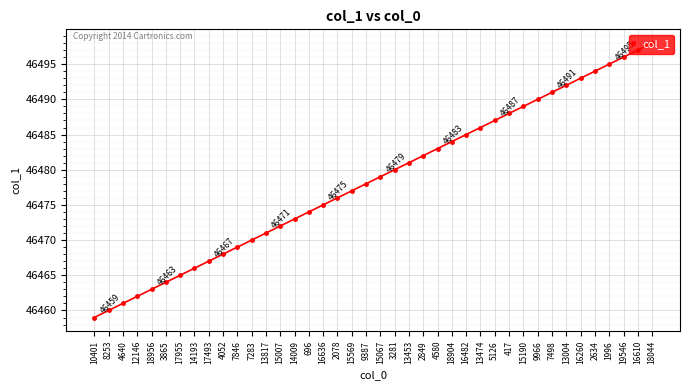

Which label corresponds to the largest value in the chart?

18044